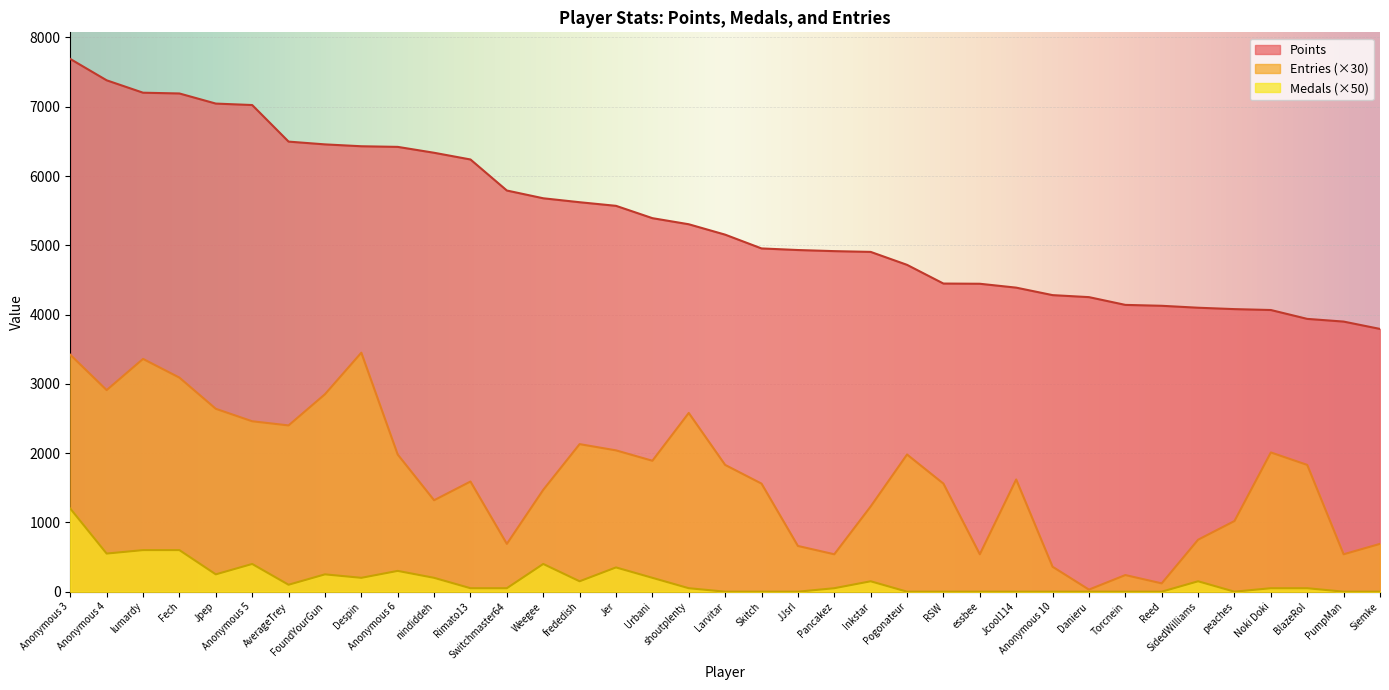

What is the sum of all Entries values?

61380